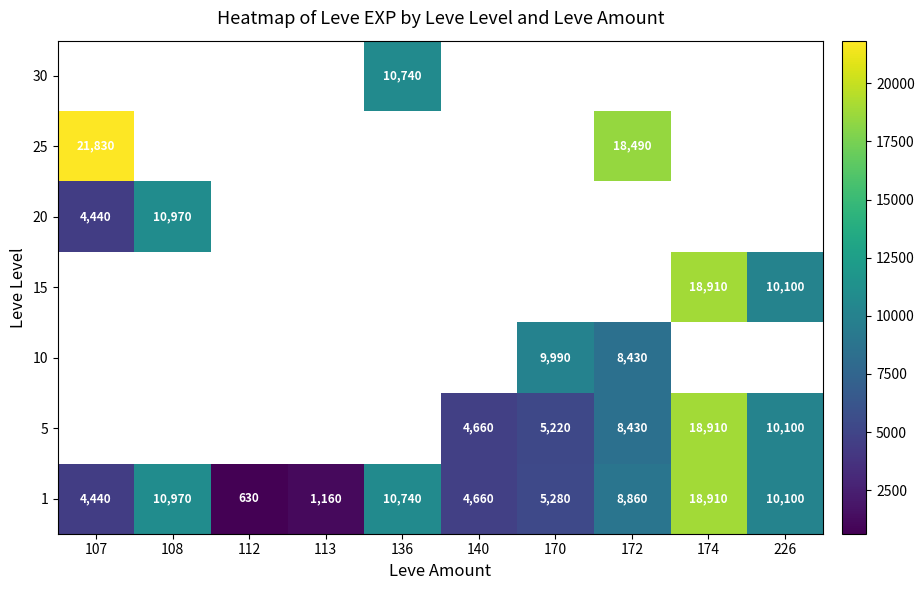

What is the average value of the 1 series?

7575